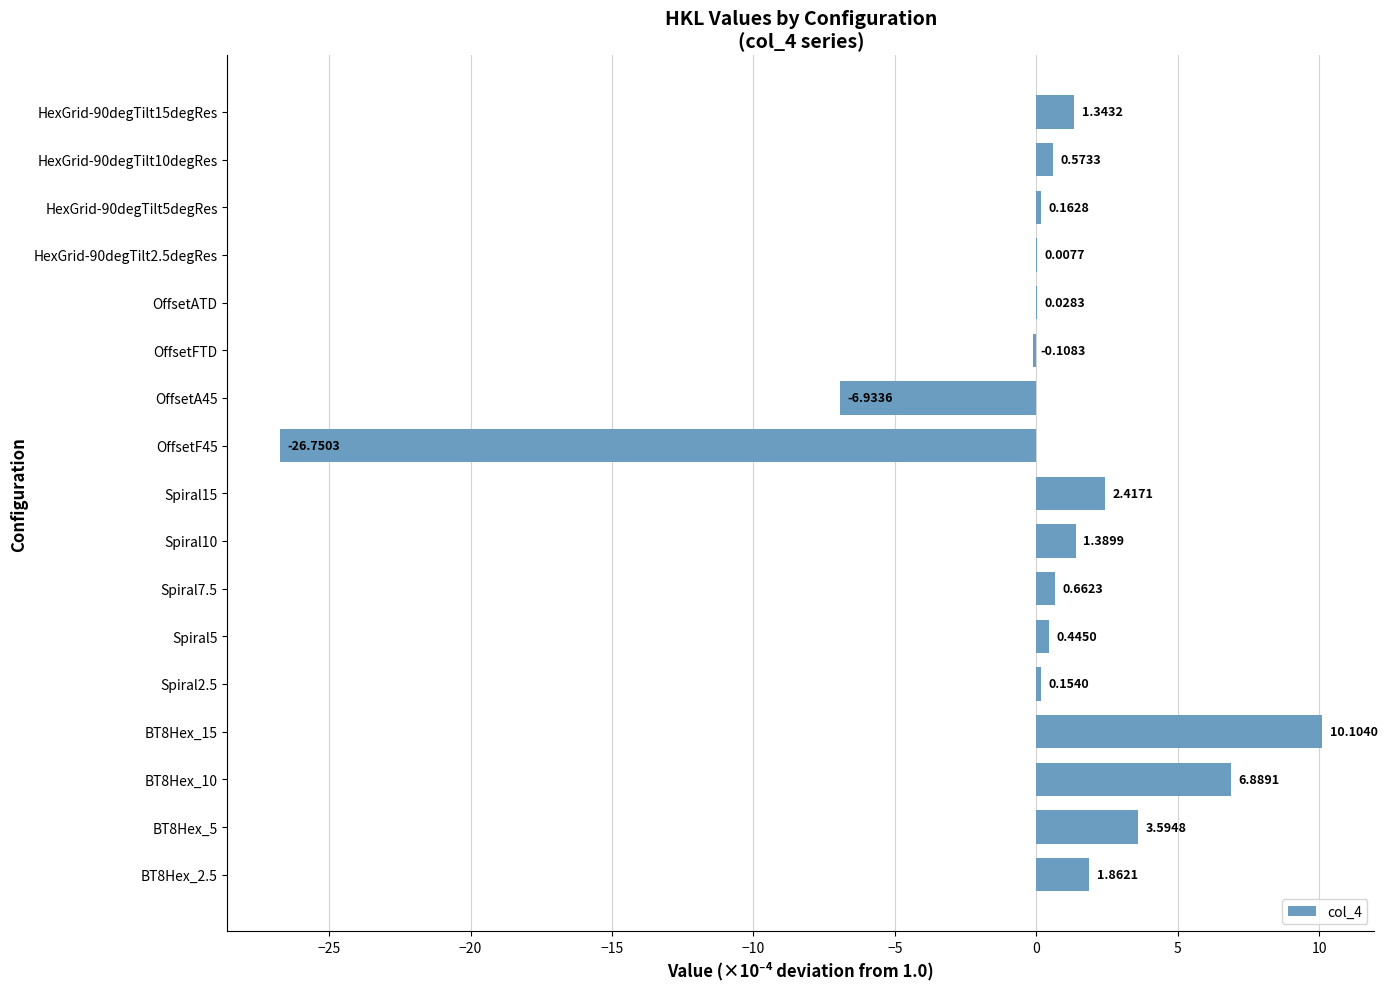

What is the change in value from HexGrid-90degTilt2.5degRes to HexGrid-90degTilt10degRes?

+0.6